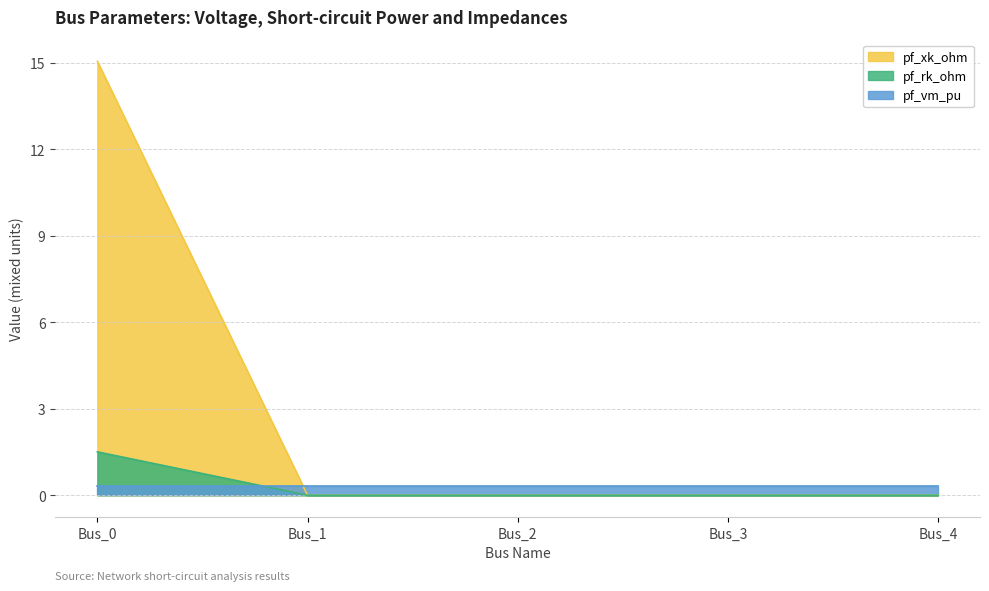

How many lines are shown in the chart?

3